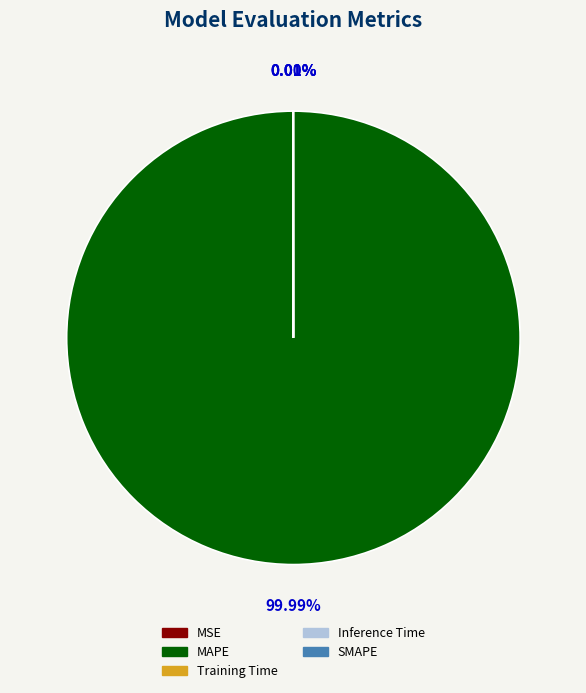

Does any single category account for the majority?

Yes